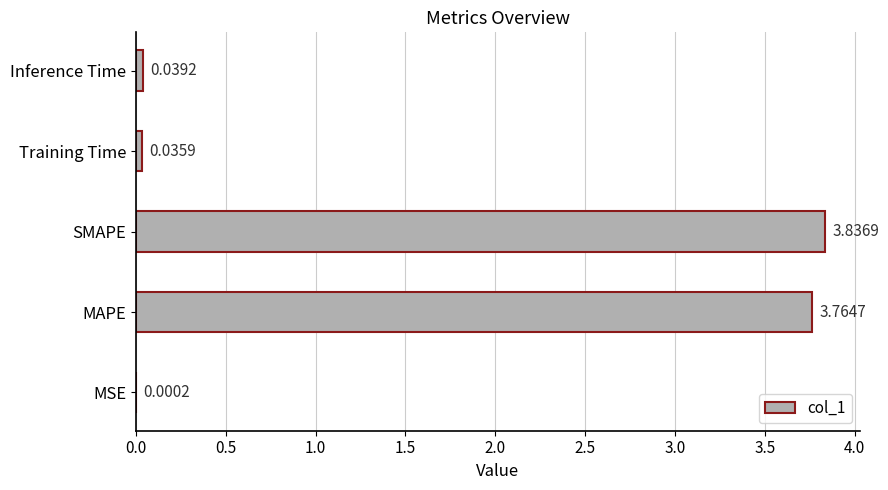

What is the sum of the values at Training Time and SMAPE?

3.9